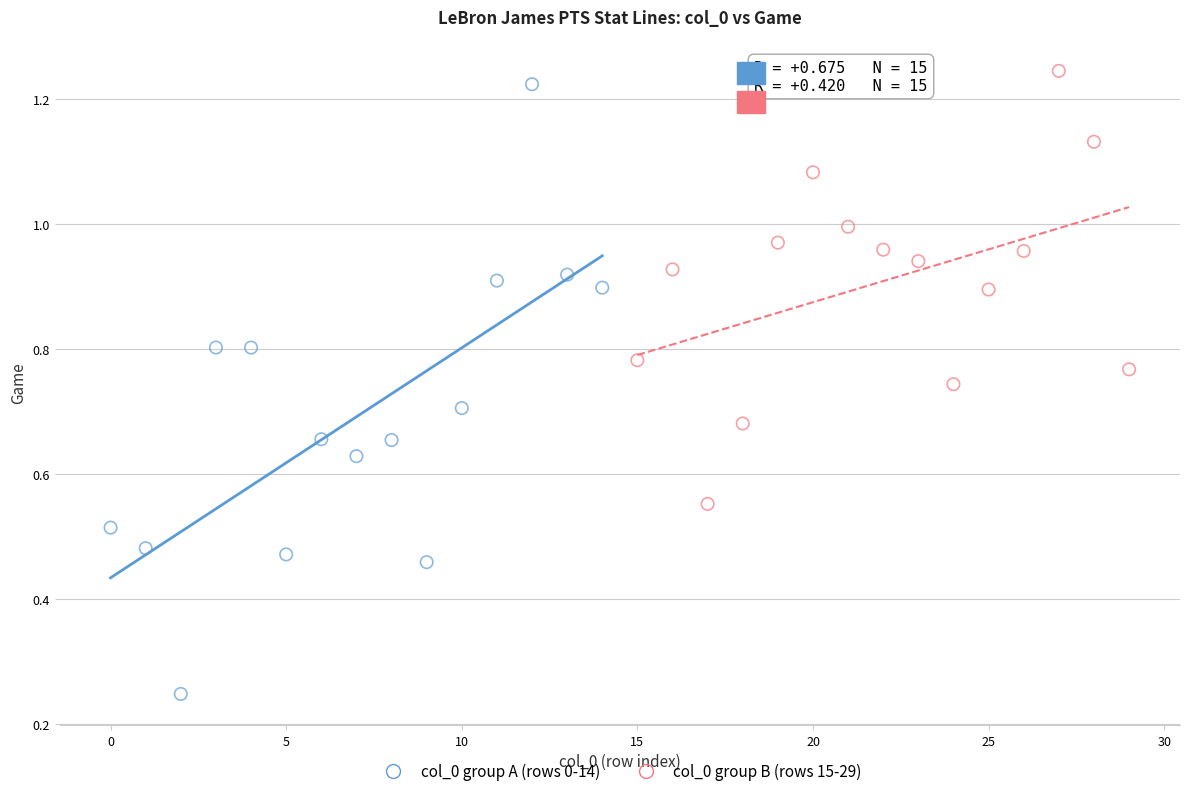

Which series has the widest spread of Y values?

col_0 group A (rows 0-14)